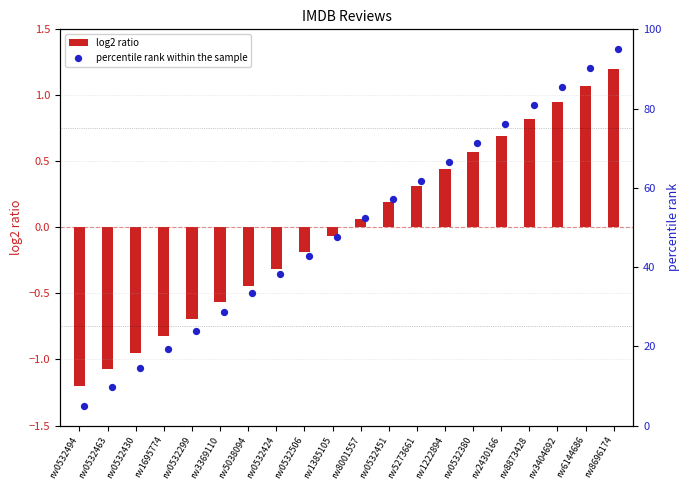

At which label does log2 ratio reach its minimum?

rw0532494